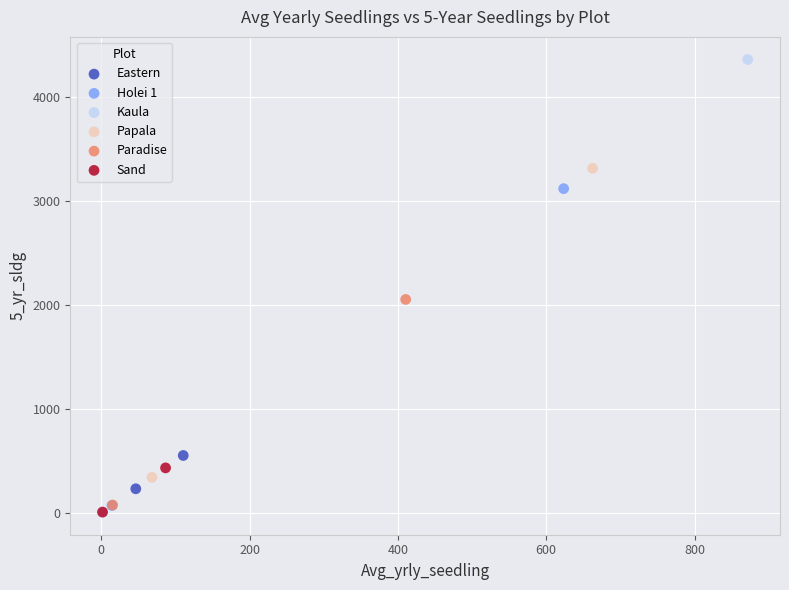

What are all the series names shown in the legend?

Eastern, Holei 1, Kaula, Papala, Paradise, Sand